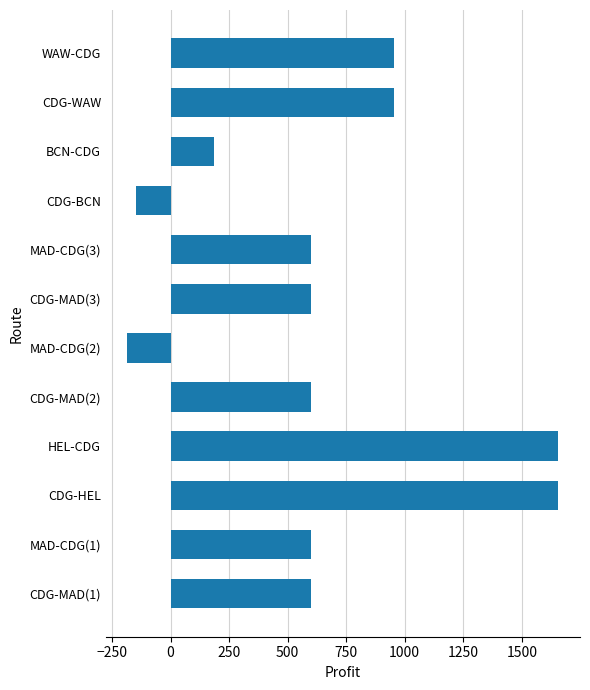

Reading bottom to top, list all the values displayed in this chart.

CDG-MAD(1)=601.5	MAD-CDG(1)=601.5	CDG-HEL=1656.6	HEL-CDG=1656.6	CDG-MAD(2)=601.5	MAD-CDG(2)=-184.0	CDG-MAD(3)=601.5	MAD-CDG(3)=601.5	CDG-BCN=-148.7	BCN-CDG=185.1	CDG-WAW=954.4	WAW-CDG=954.4